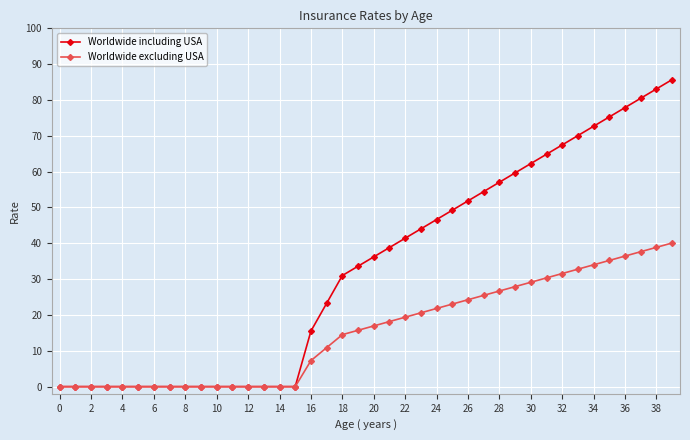

What is the value of the Worldwide including USA point at the 18th from the left?

23.3